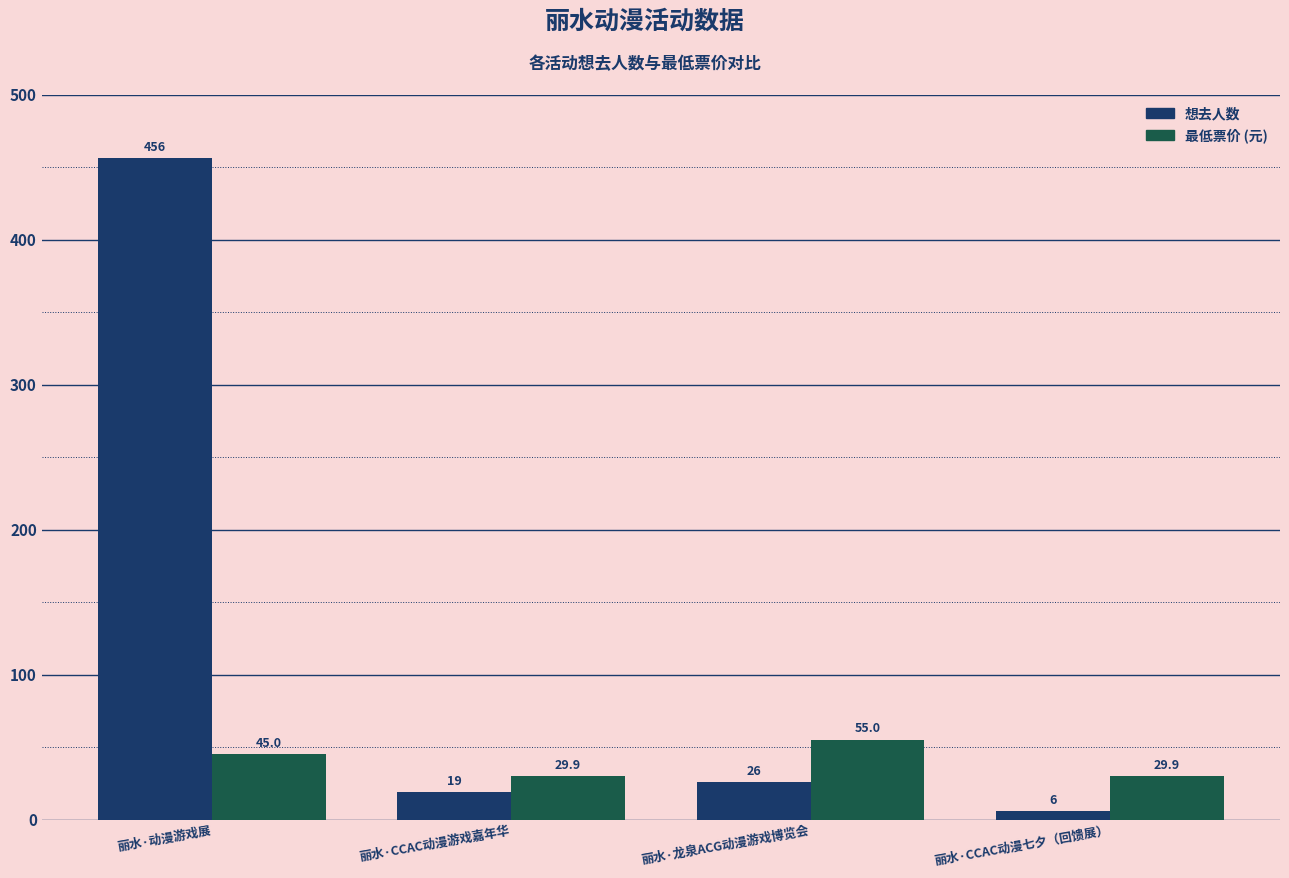

Which label corresponds to the smallest value in the chart?

丽水·CCAC动漫七夕（回馈展）